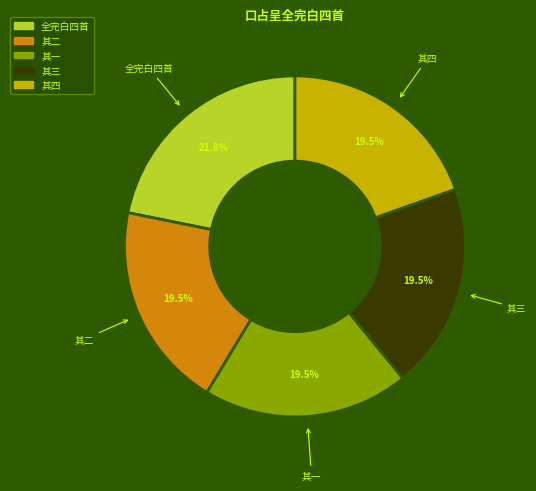

Does any single category account for the majority?

No